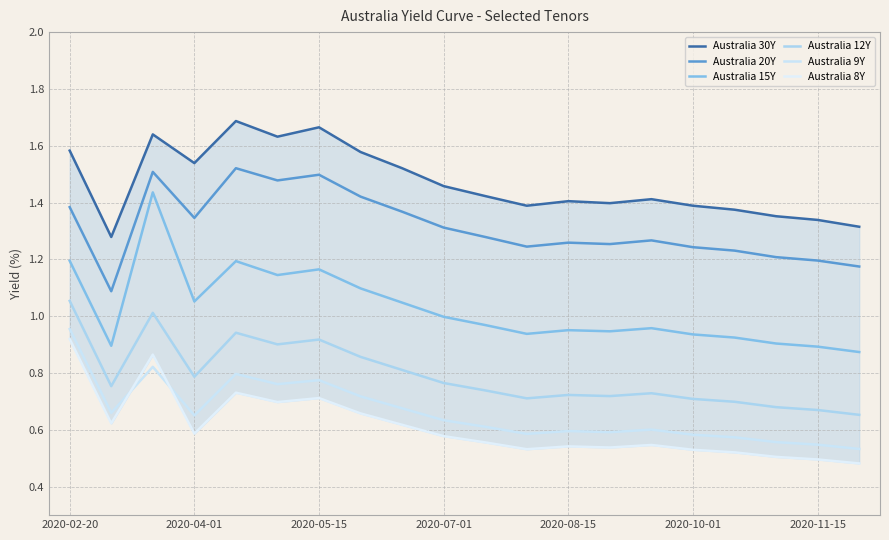

True or false: Australia 8Y has a value of 0.7 at 19.

False